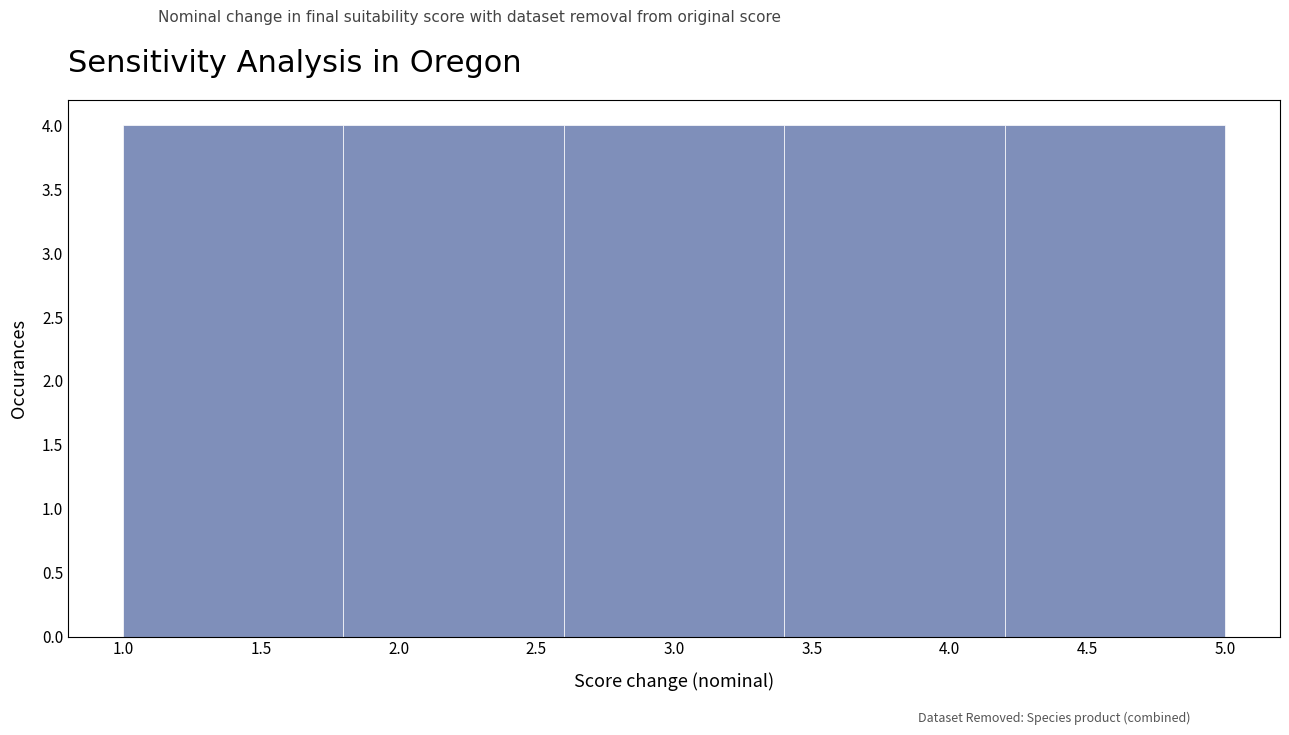

Reading left to right, list every bar in this chart as the range it spans on the x-axis followed by its height. The values are not printed on the chart, so give them approximately, as read against the axis.

1.0 to 1.8: 4
1.8 to 2.6: 4
2.6 to 3.4: 4
3.4 to 4.2: 4
4.2 to 5.0: 4